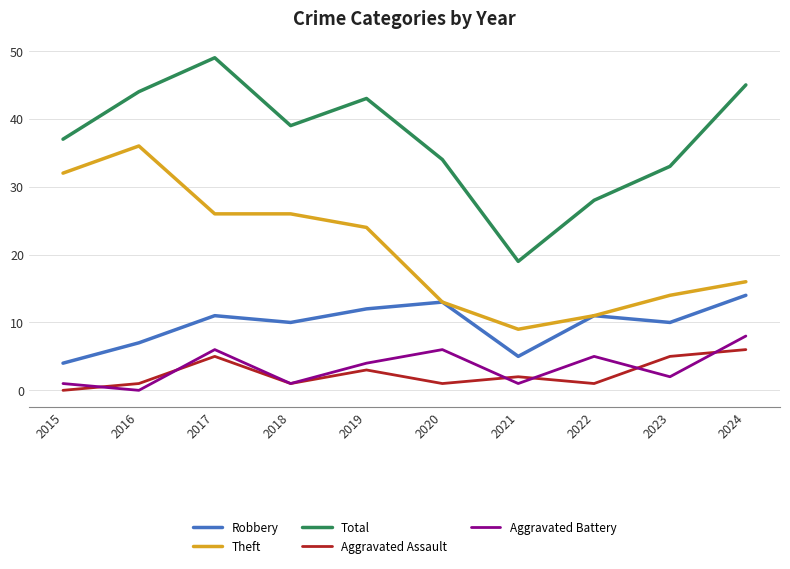

At 2023, list the series in order from largest to smallest.

Total, Theft, Robbery, Aggravated Assault, Aggravated Battery